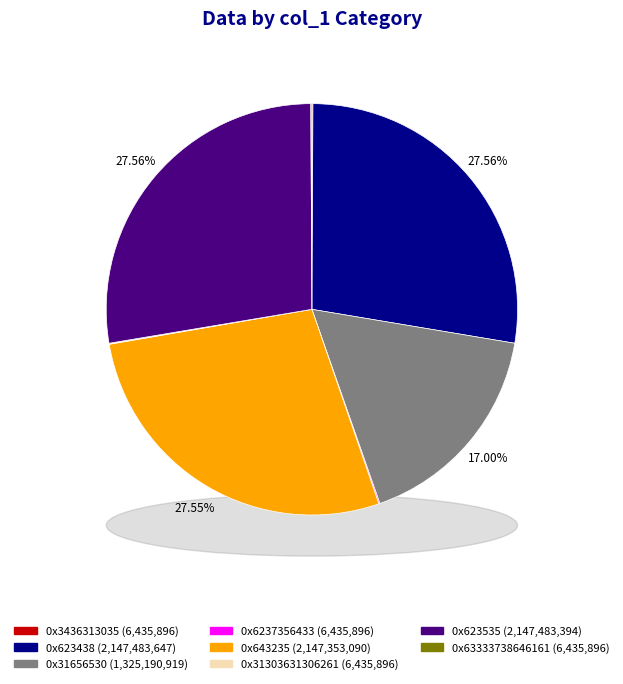

To the nearest percent, what is the difference between the largest and smallest slice percentages?

27%